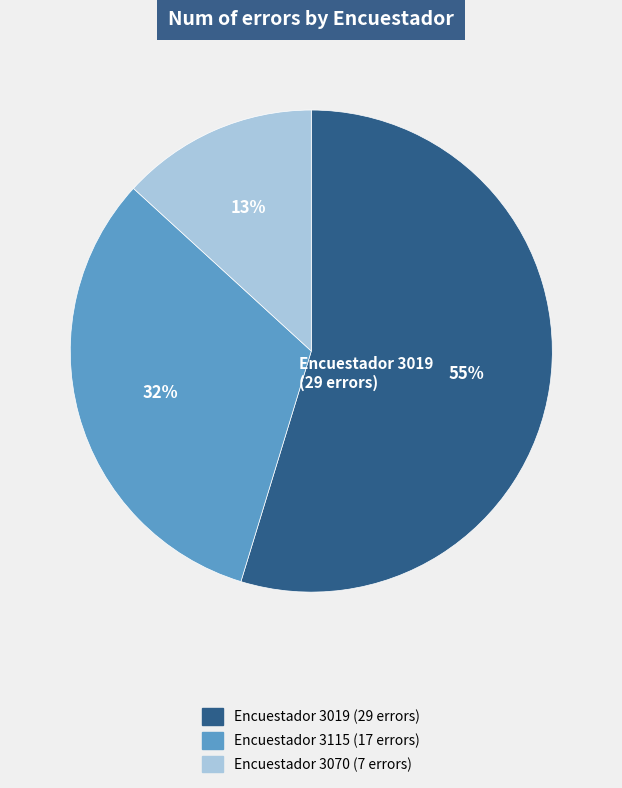

Does any single category account for the majority?

Yes